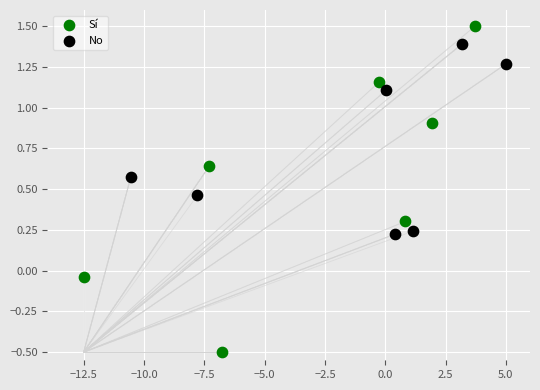

What are all the series names shown in the legend?

Sí, No